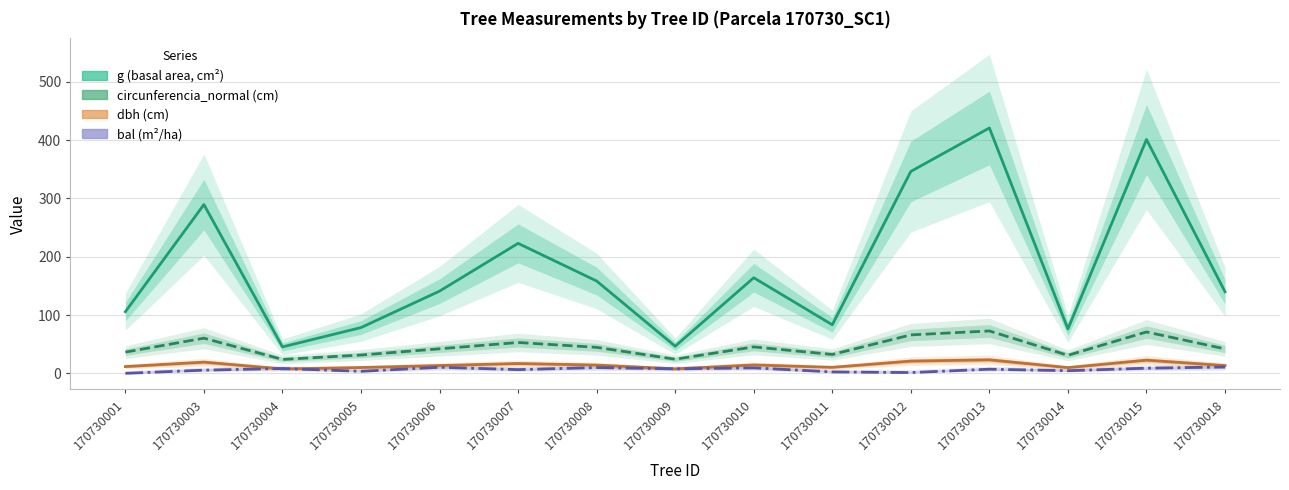

Which category has the highest value across all series?

170730013